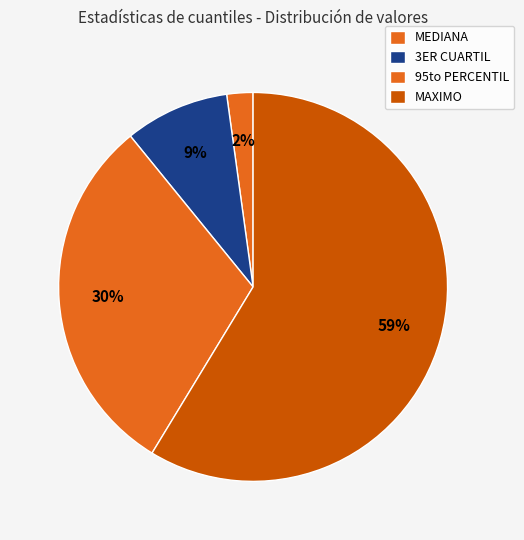

Between 95to PERCENTIL and 3ER CUARTIL, which is larger?

95to PERCENTIL